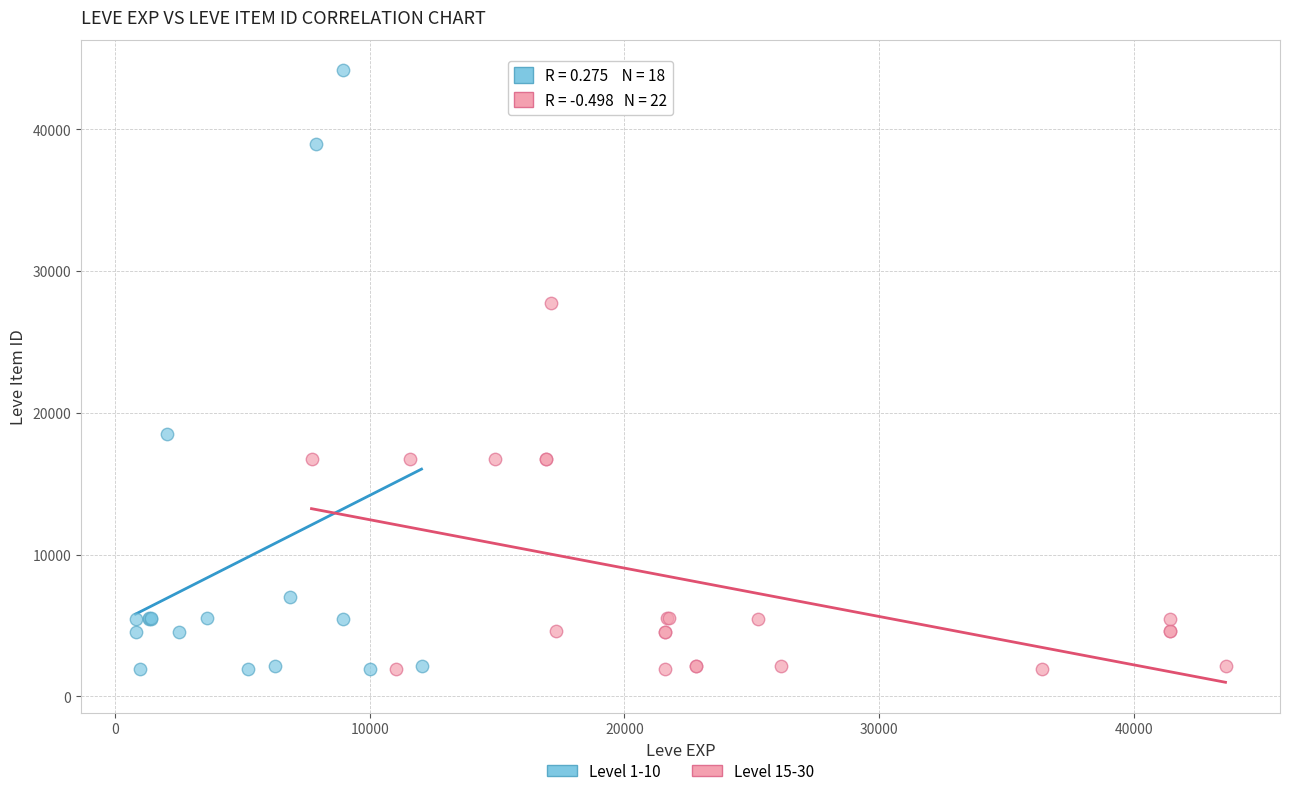

Which series reaches the maximum Y coordinate?

Level 1-10